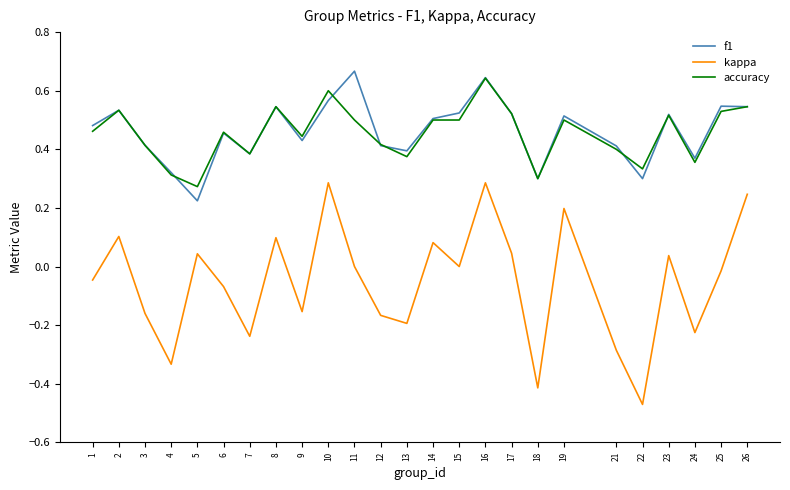

Between 6 and 16, which series saw the biggest shift?

kappa